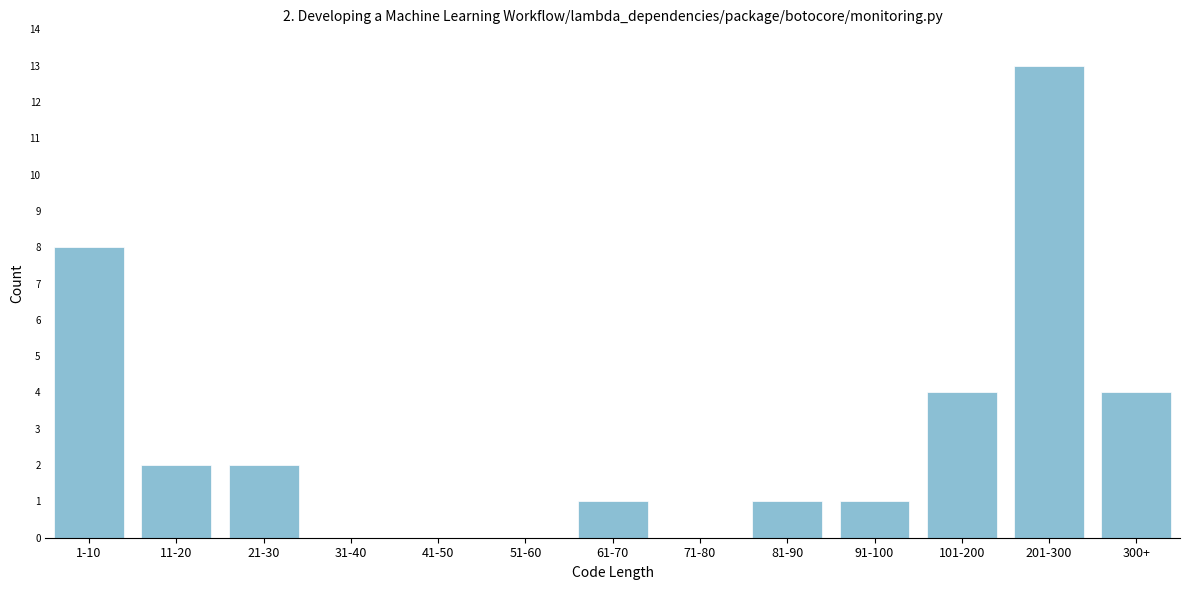

Reading left to right, extract all data points from this chart.

1-10=8	11-20=2	21-30=2	31-40=0	41-50=0	51-60=0	61-70=1	71-80=0	81-90=1	91-100=1	101-200=4	201-300=13	300+=4